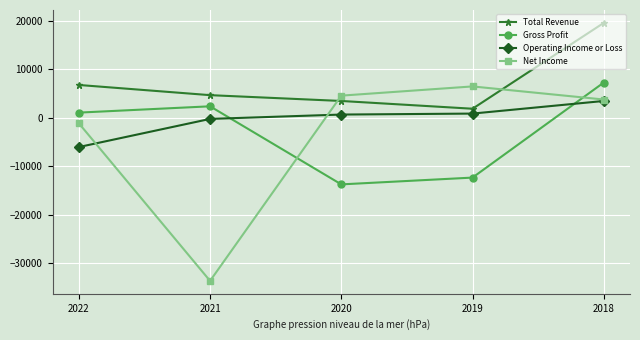

Which series has the largest range (max minus min)?

Net Income